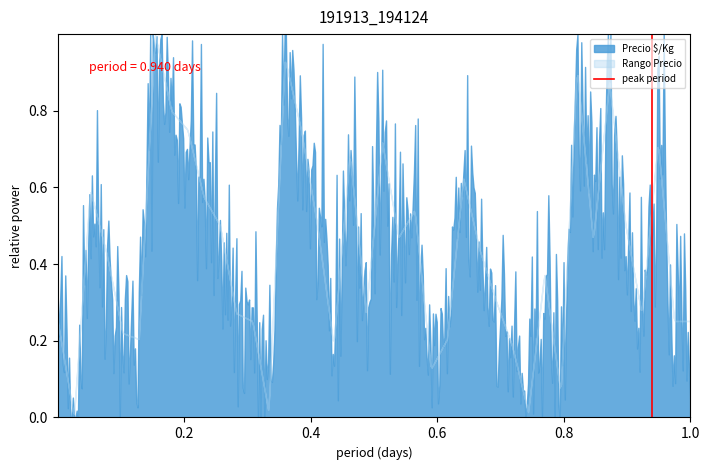

At which label is the value closest to 0?

0.2